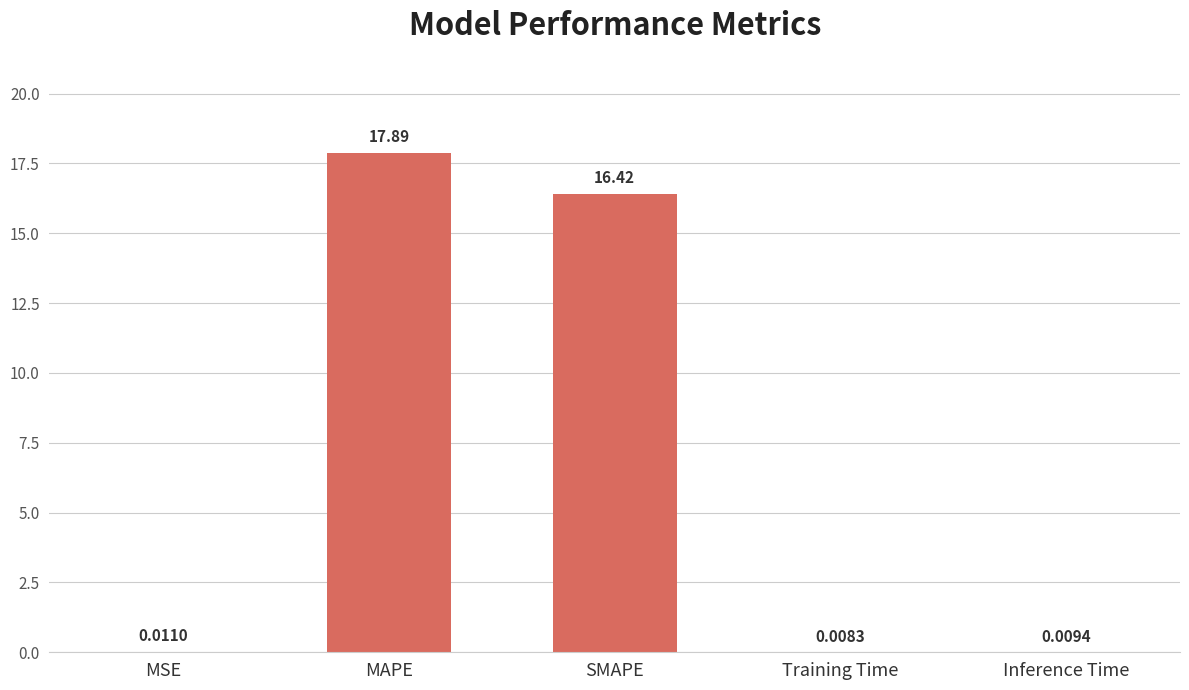

How many distinct data groups are displayed?

1